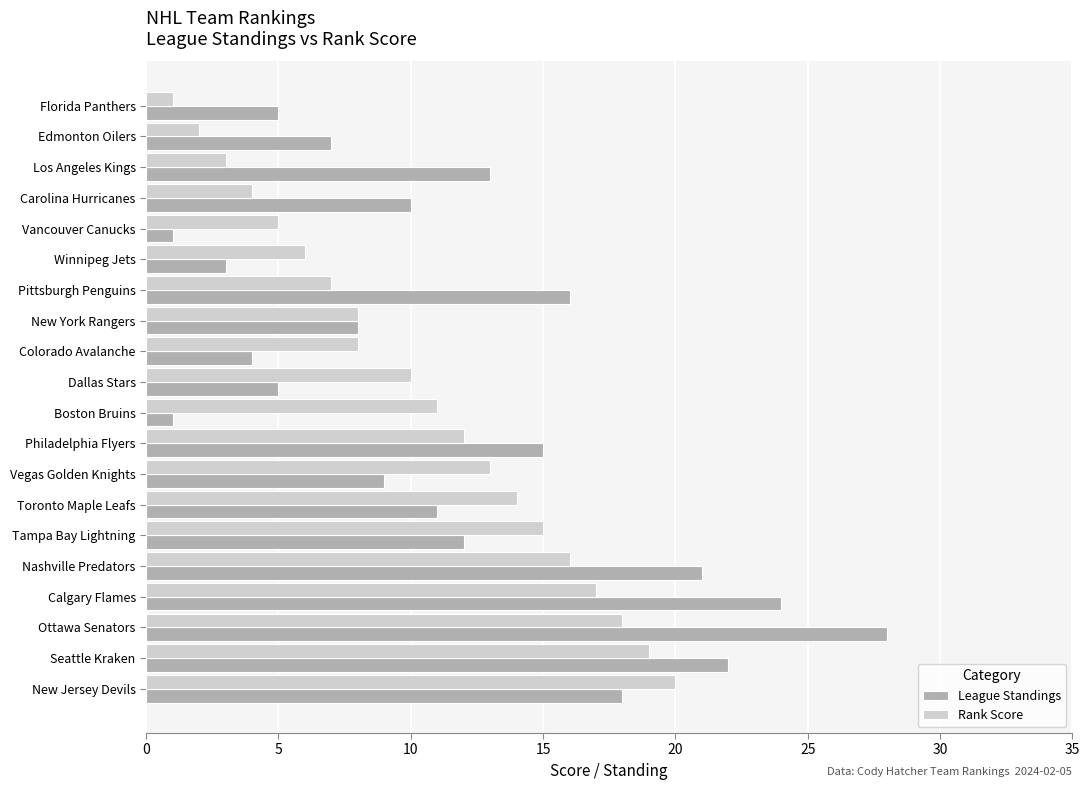

How many data points in League Standings are less than 11?

10